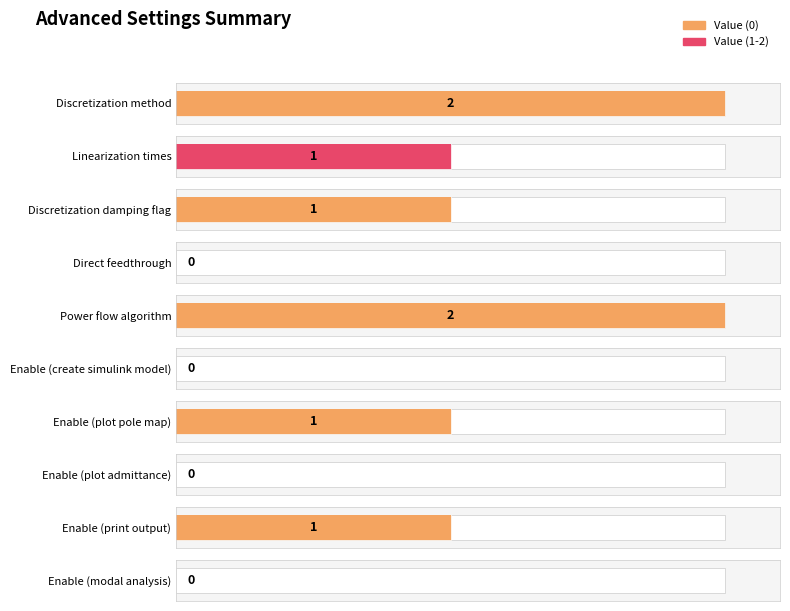

Is it true that the value at Discretization damping flag is 1?

False